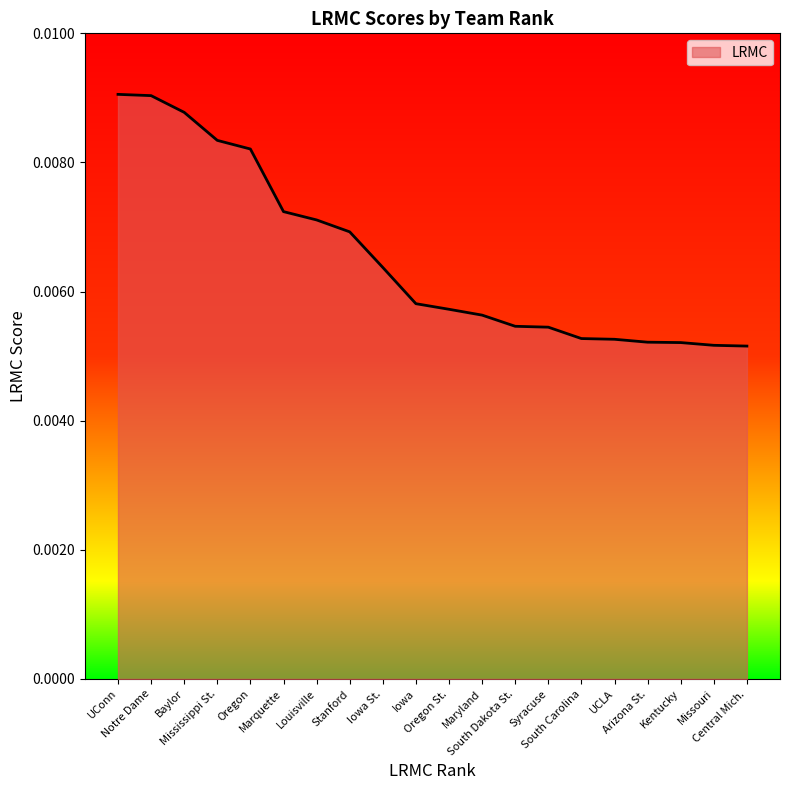

Which label corresponds to the smallest value in the chart?

Central Mich.